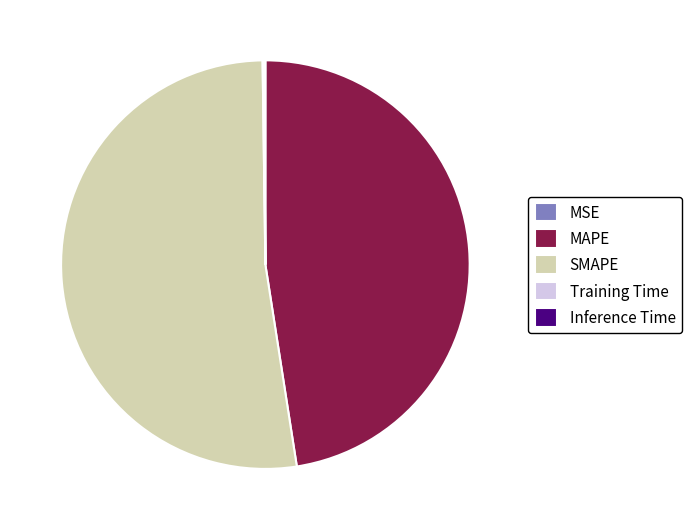

Does MAPE represent more than half of the total?

No